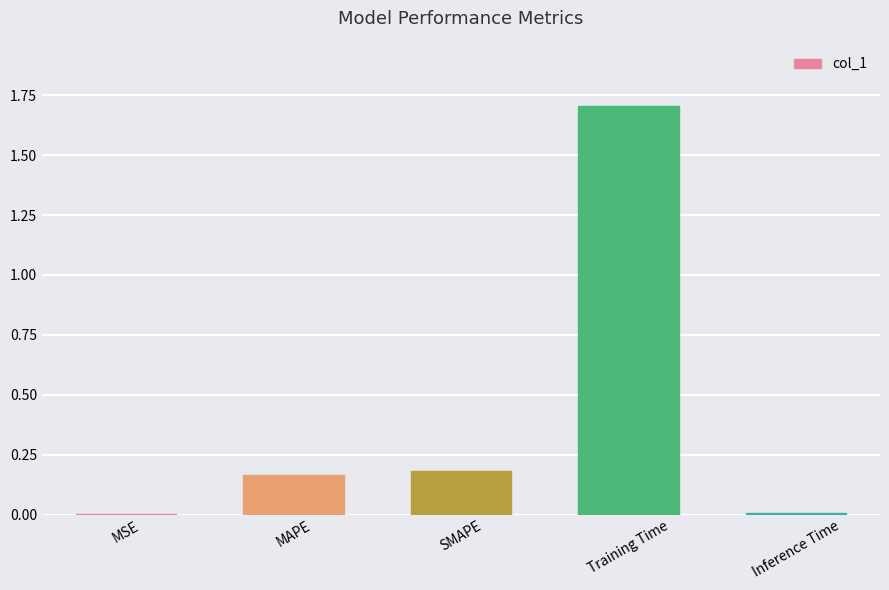

What is the change in value from SMAPE to Training Time?

+1.5